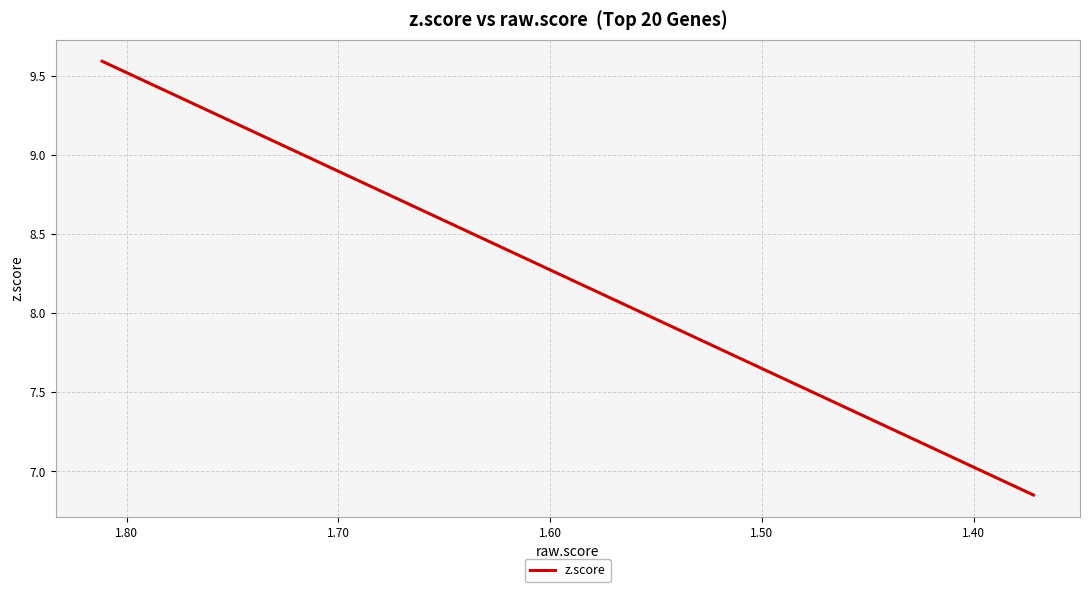

What is the maximum value shown in the chart?

9.6